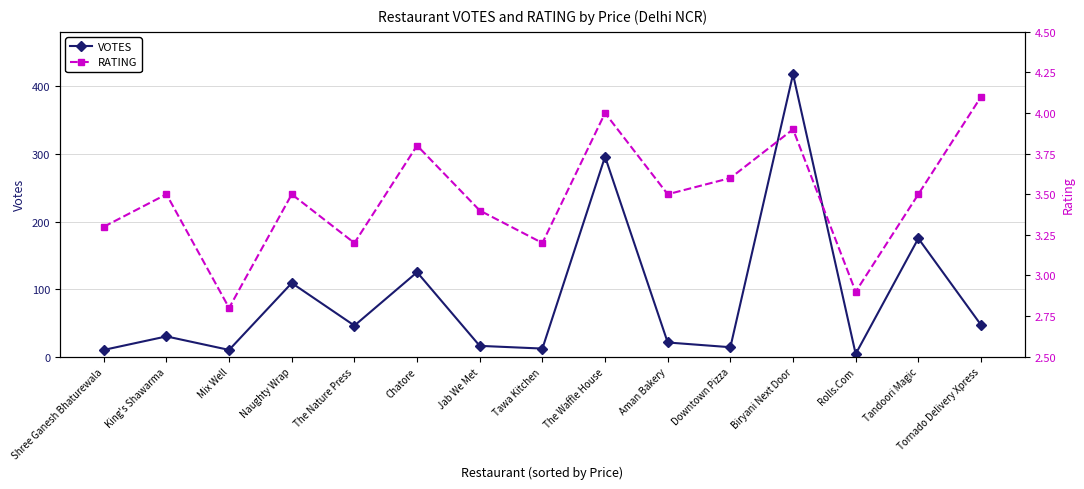

What is the label of the 7th point from the right?

The Waffle House